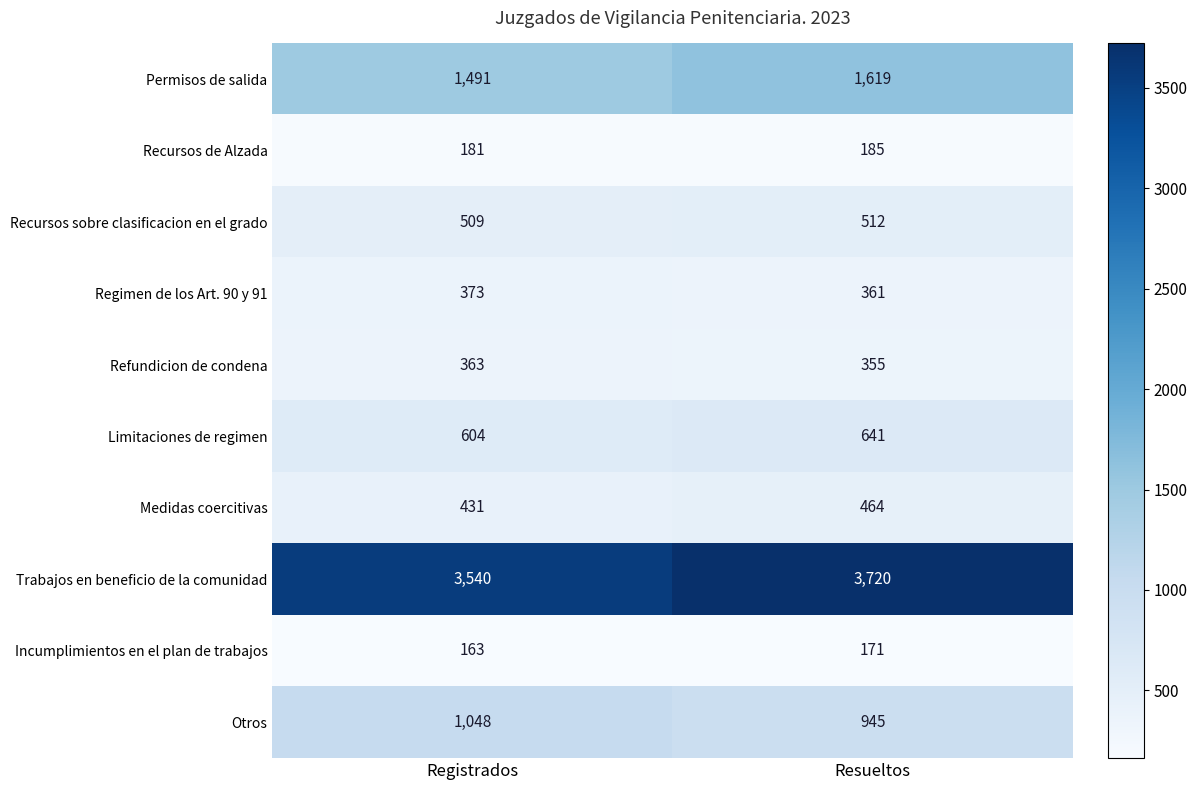

What is the sum of the Incumplimientos en el plan de trabajos values at Registrados and Resueltos?

334